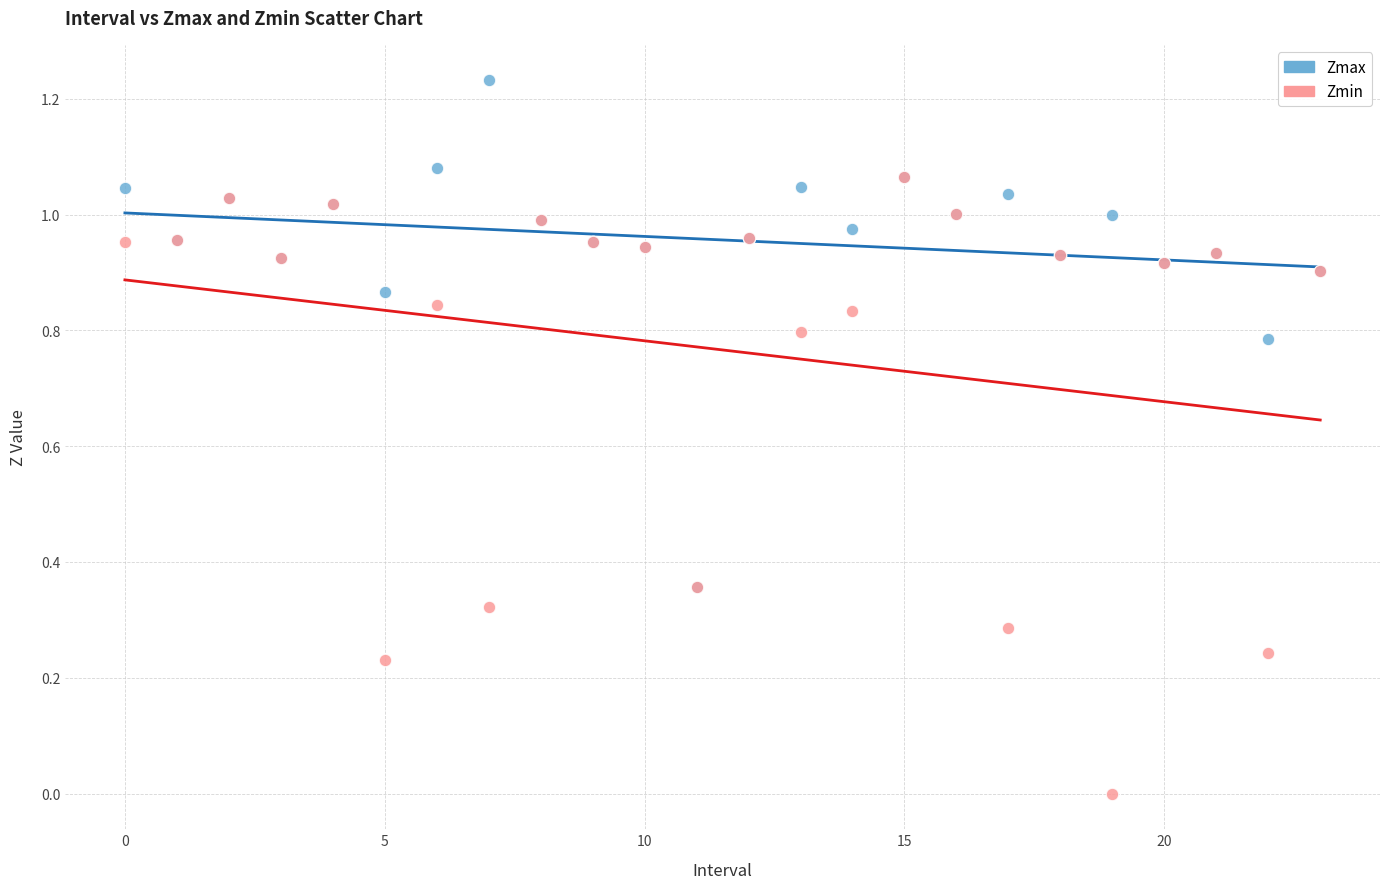

What are all the series names shown in the legend?

Zmax, Zmin